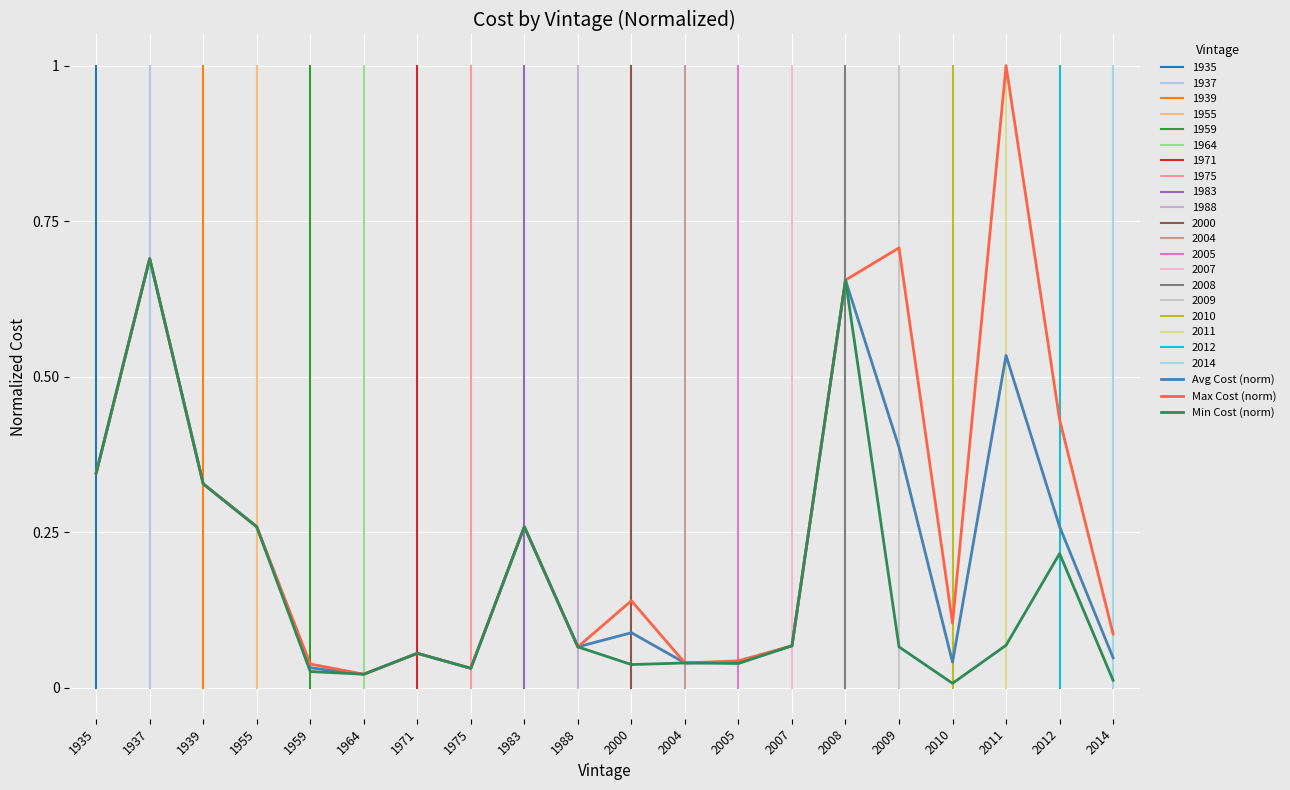

What is the difference between the maximum and second lowest values in the Min Cost (norm) series?

0.7